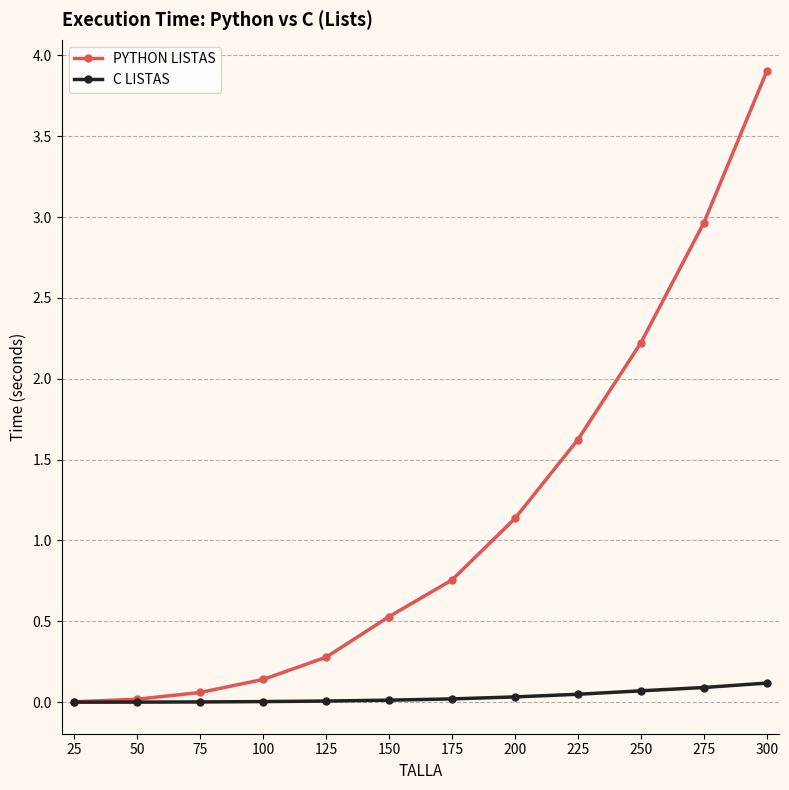

The value of C LISTAS at 200 is 0.0. True or false?

True